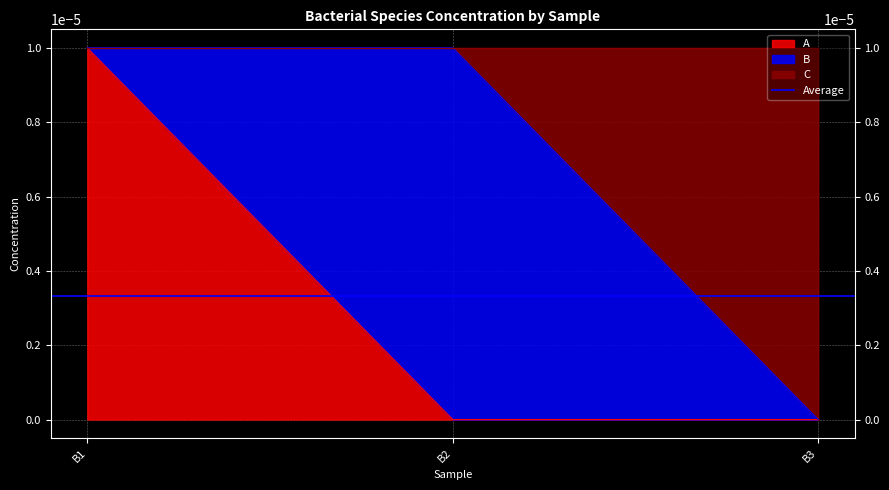

Which series has the largest total across all categories?

C